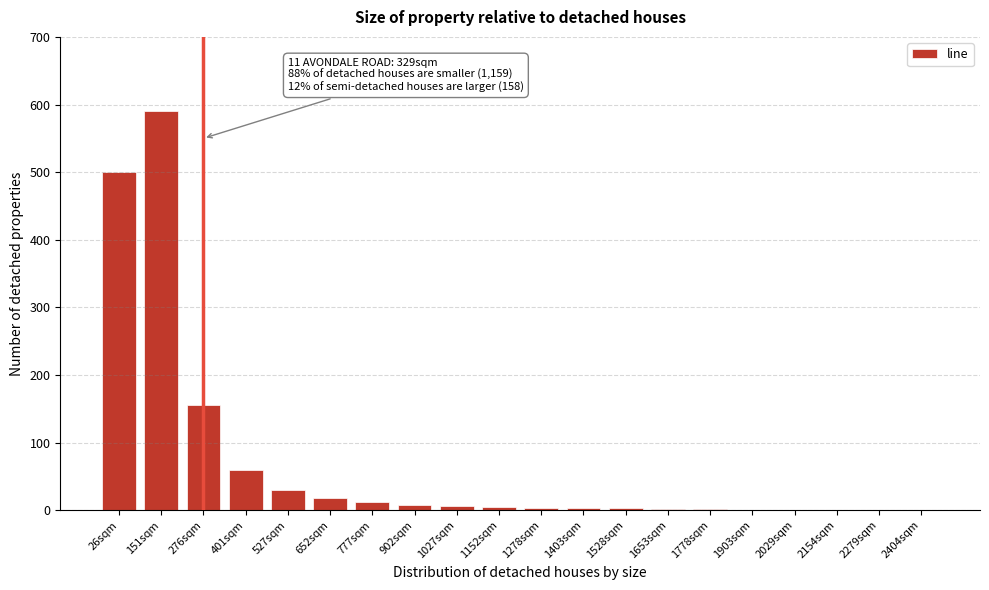

Which label corresponds to the largest value in the chart?

151sqm